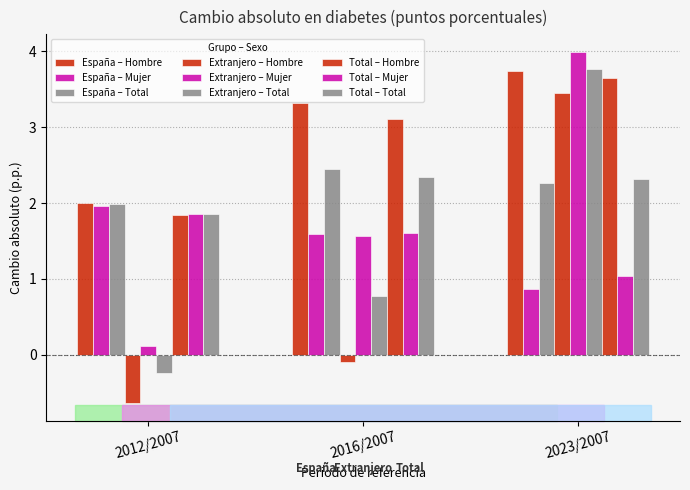

How many values in the Total – Hombre series are below 3?

1